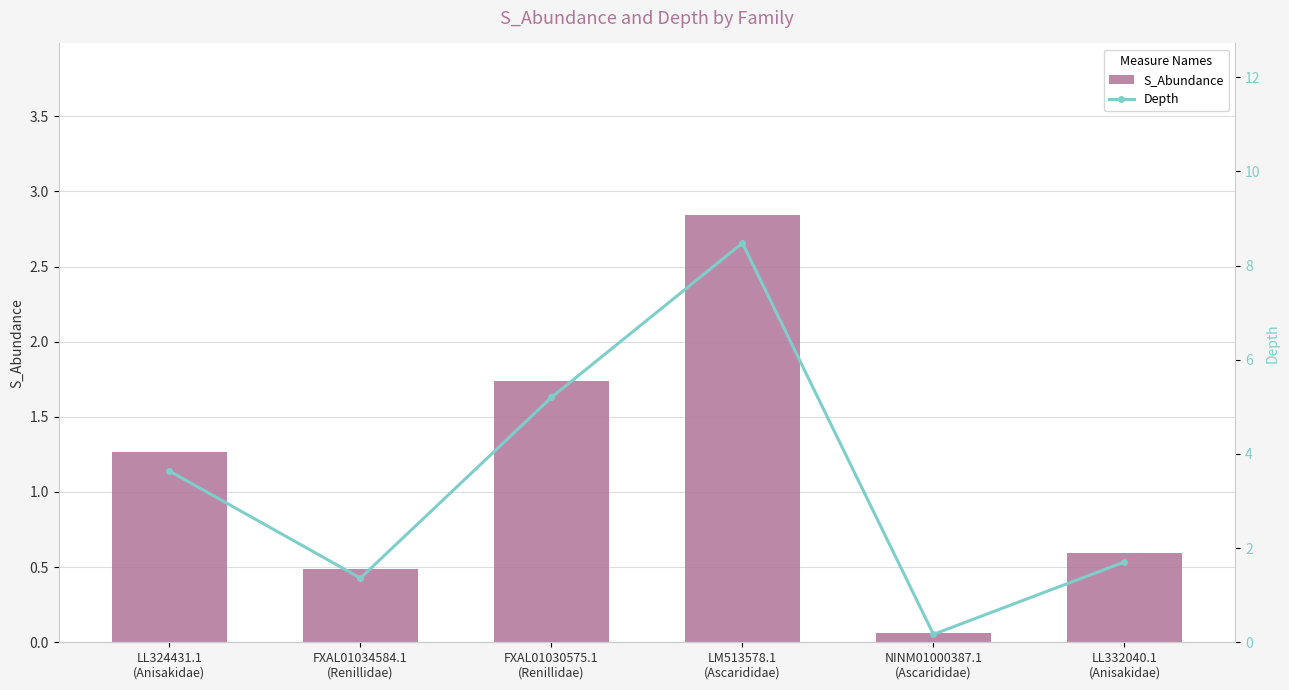

What is the difference between the maximum and minimum values in the S_Abundance series?

2.8